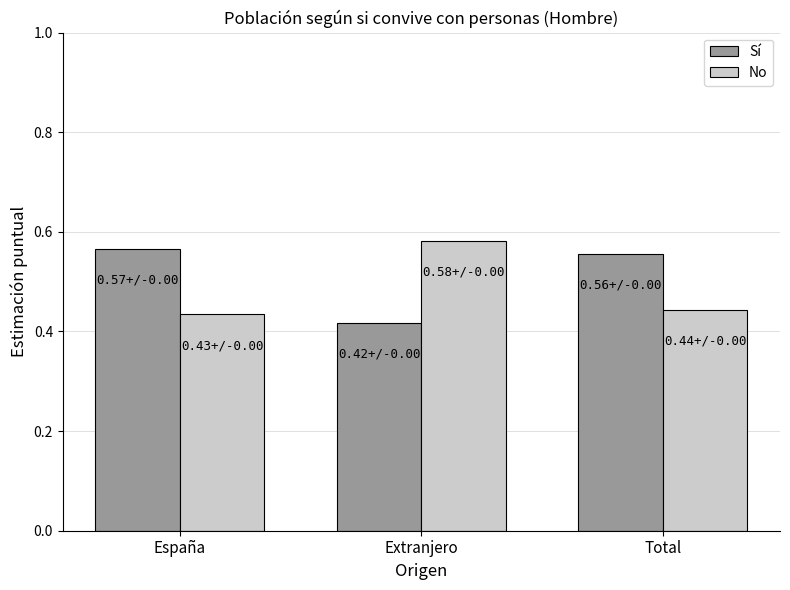

At how many categories does at least one series exceed 0?

3